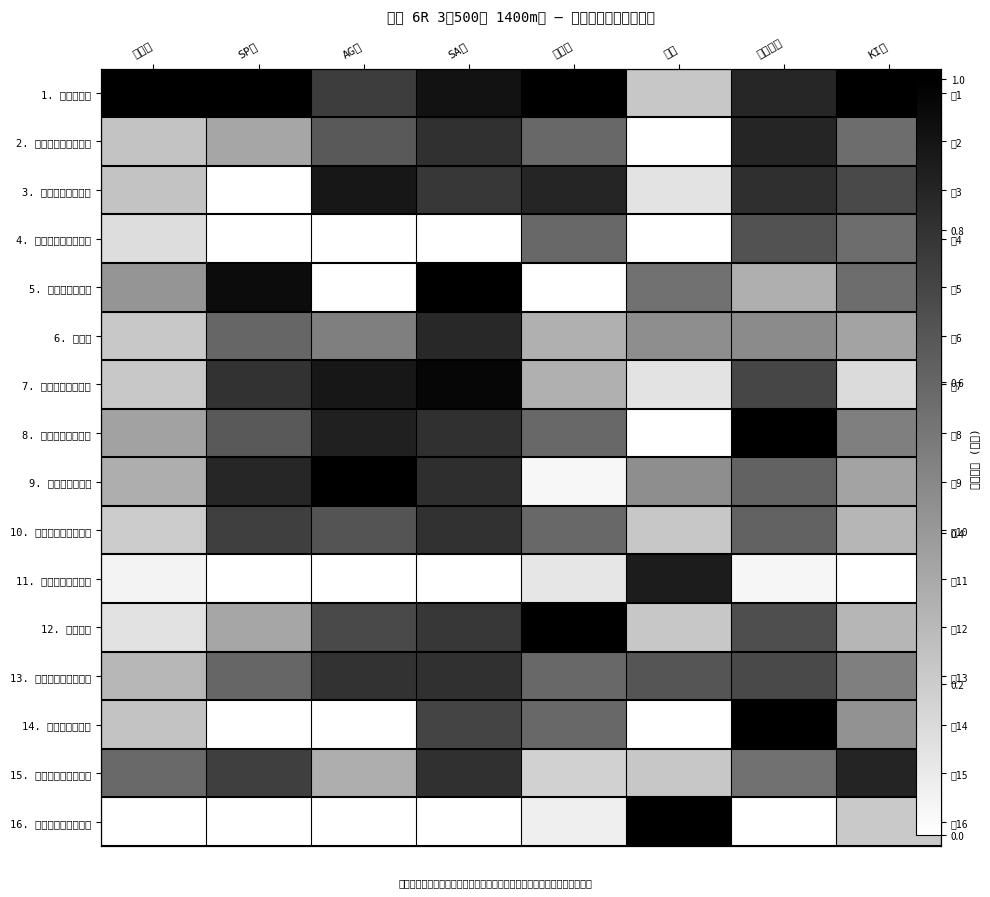

What is the sum of the 12. シャララ values at AG値 and 総合値?

0.8